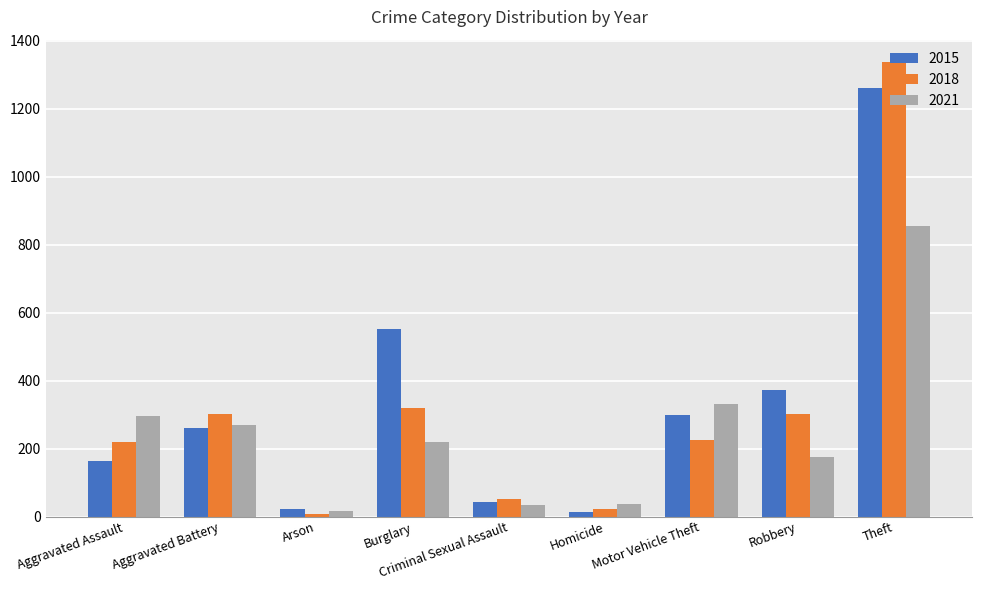

Is it true that 2015 equals 13 at Homicide?

True